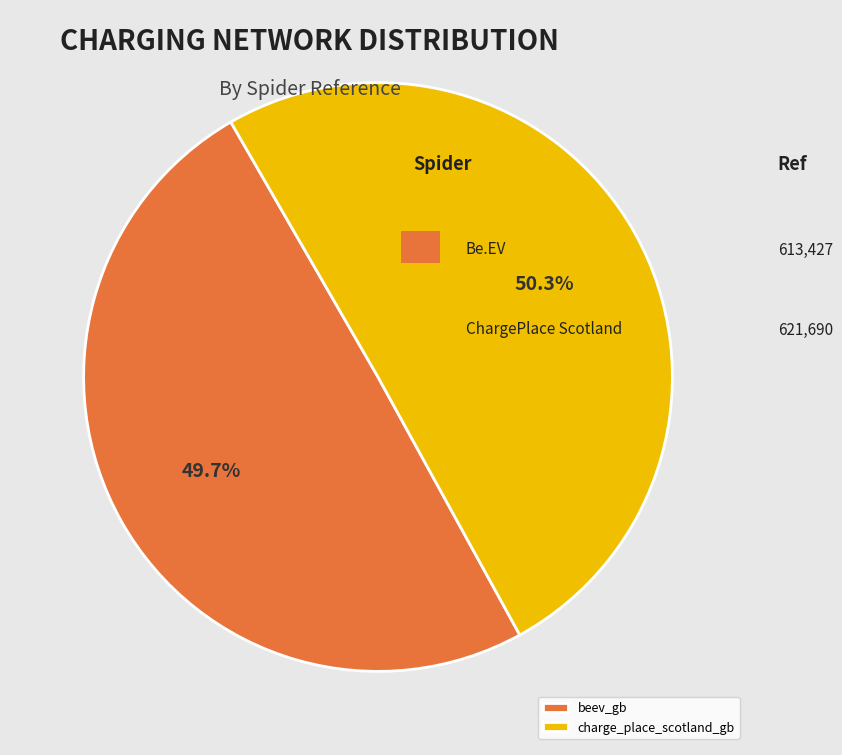

Count the number of slices in the pie.

2